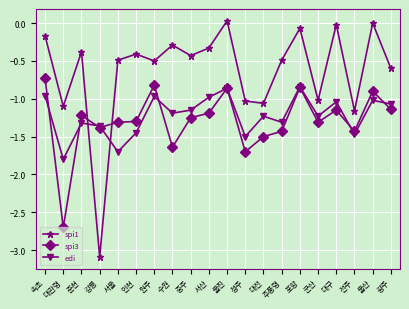

Between 서울 and 대전, which series saw the biggest shift?

spi1